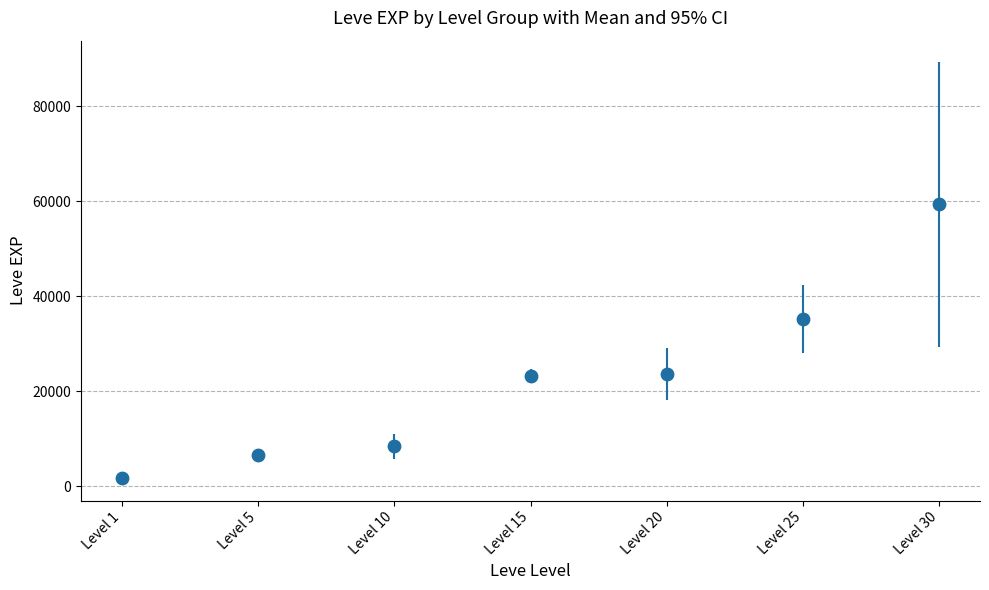

What is the range of Y values (max minus min)?

57540.0